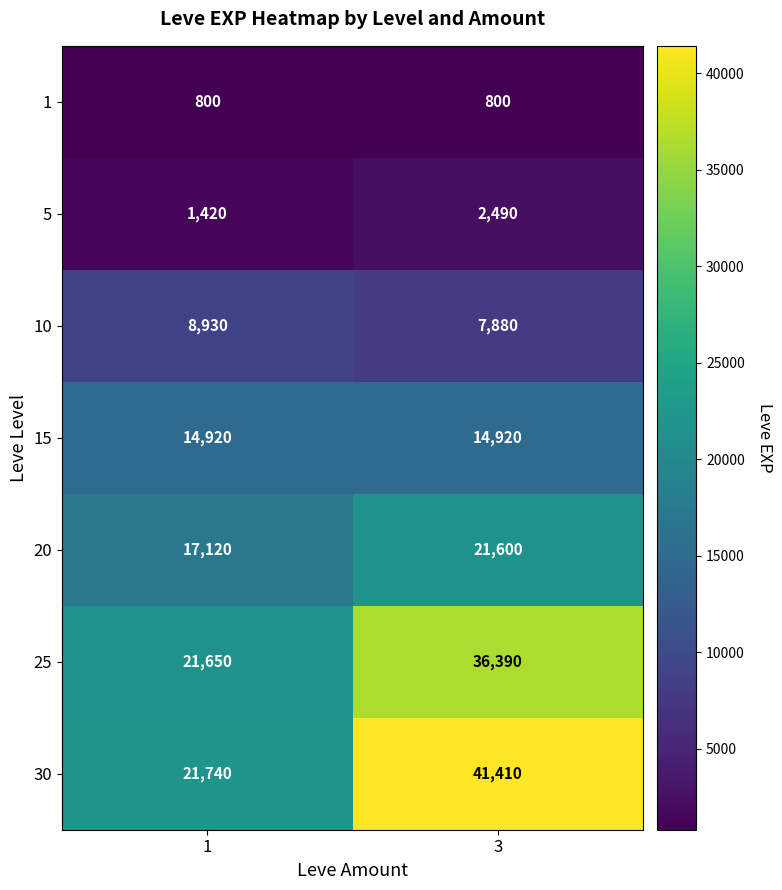

Which series has the largest total across all categories?

30